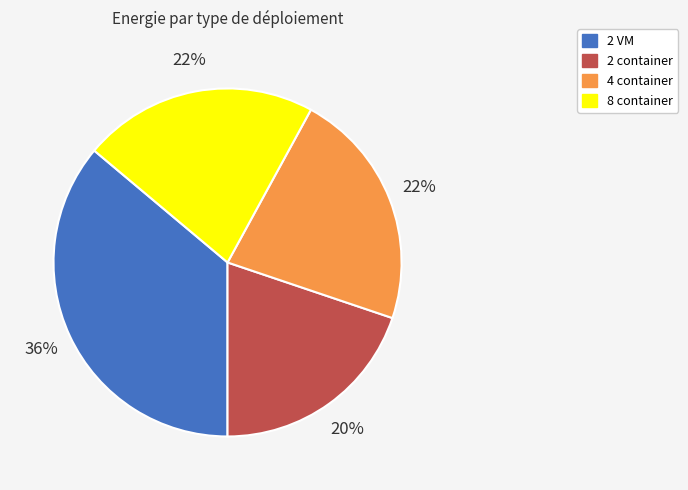

Which slice is the largest?

2 VM